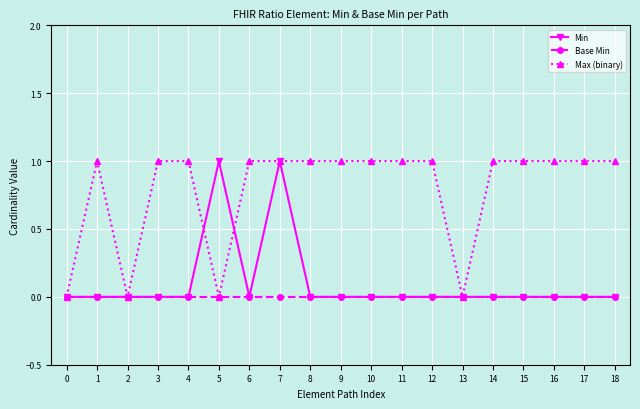

True or false: Max (binary) has more than 0 interior local peaks.

True